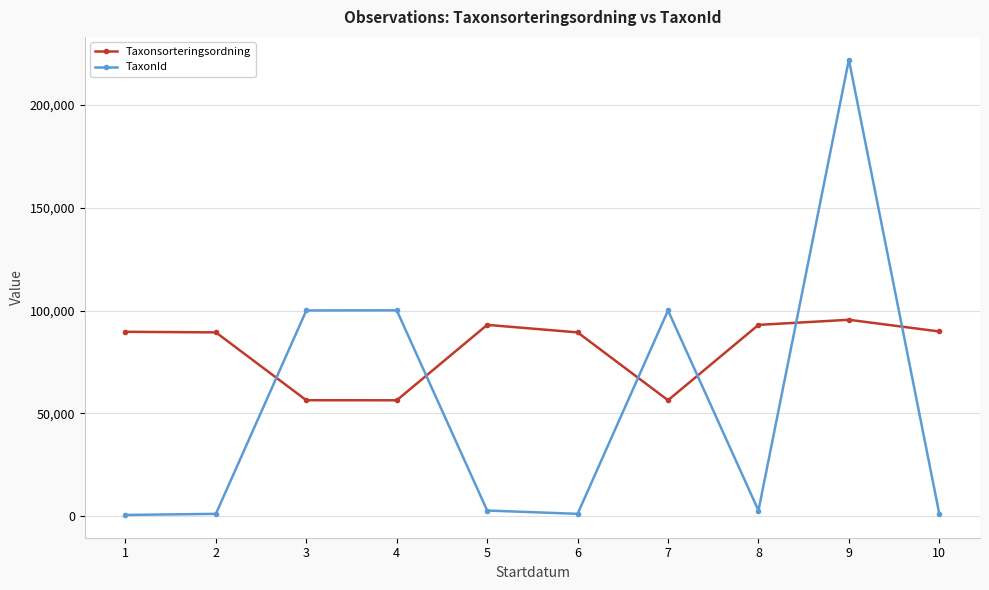

What is the lowest value of the Taxonsorteringsordning series?

56395